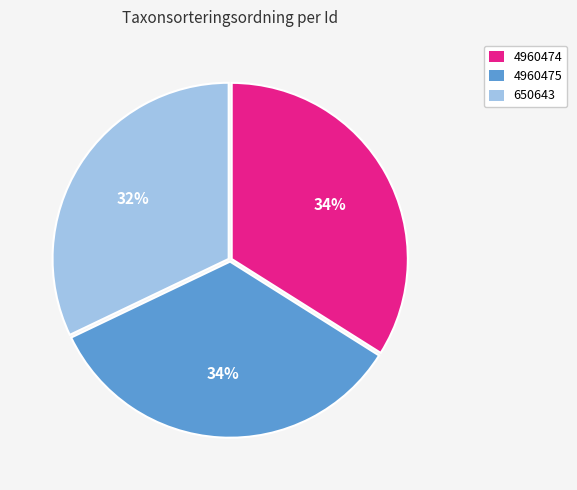

To the nearest percent, what is the difference between the largest and smallest slice percentages?

2%